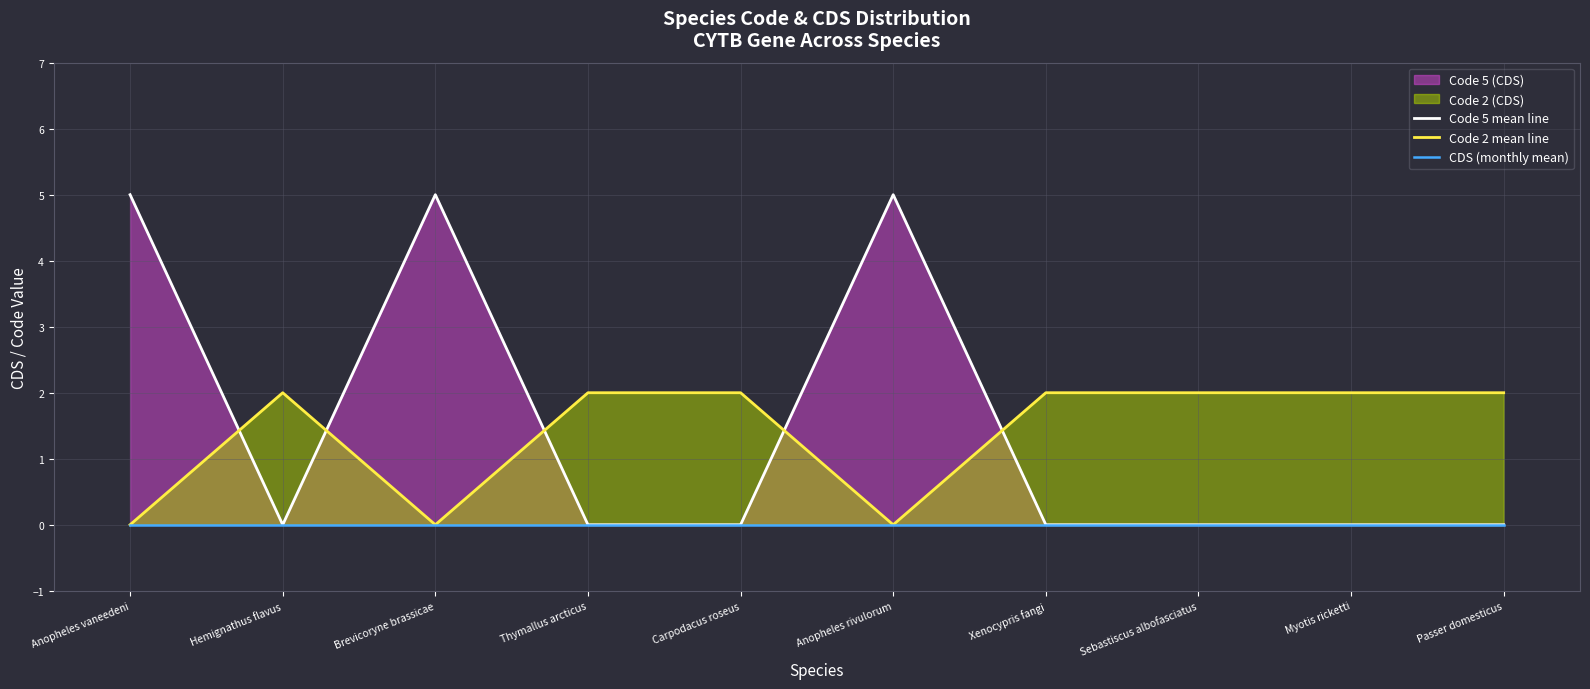

True or false: Code 5 mean line has more than 2 points higher than both neighbors.

False